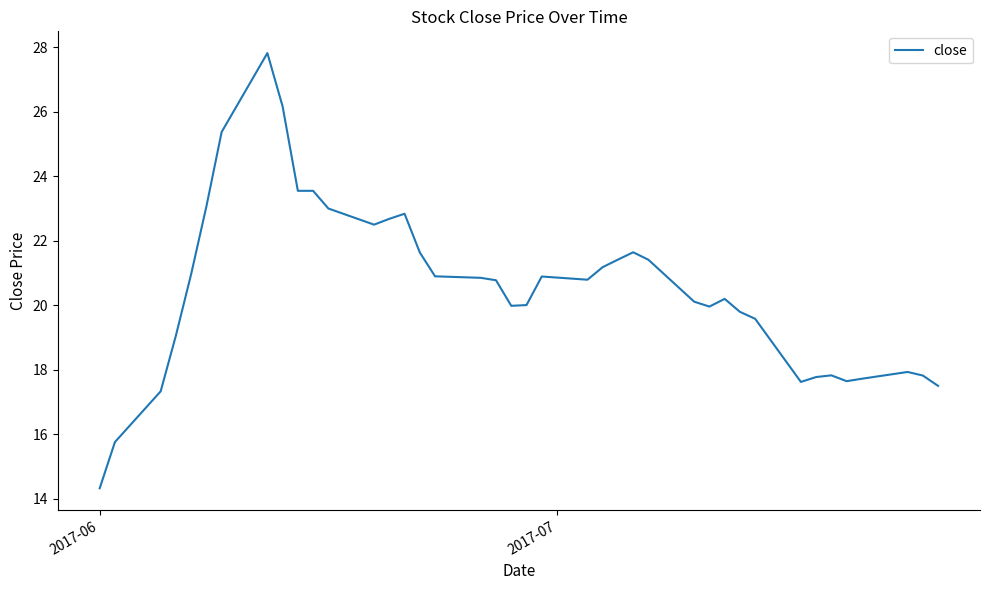

What is the maximum value shown in the chart?

27.8